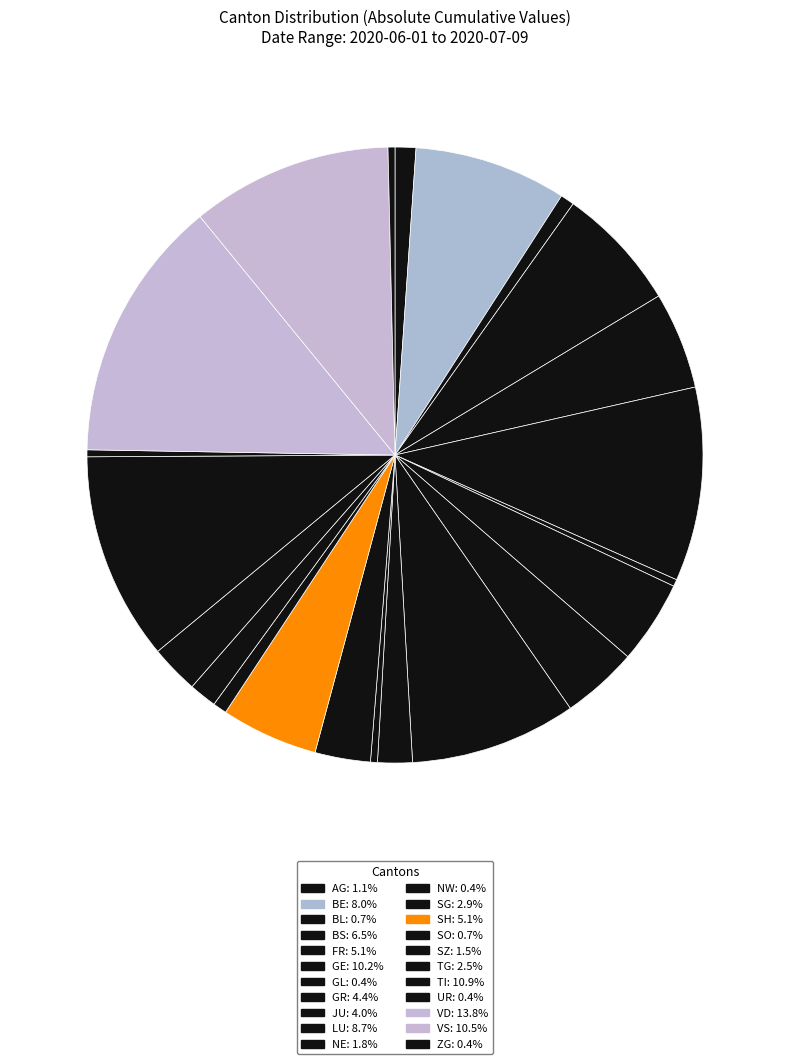

Do SH and UR together represent more than half of the pie?

No